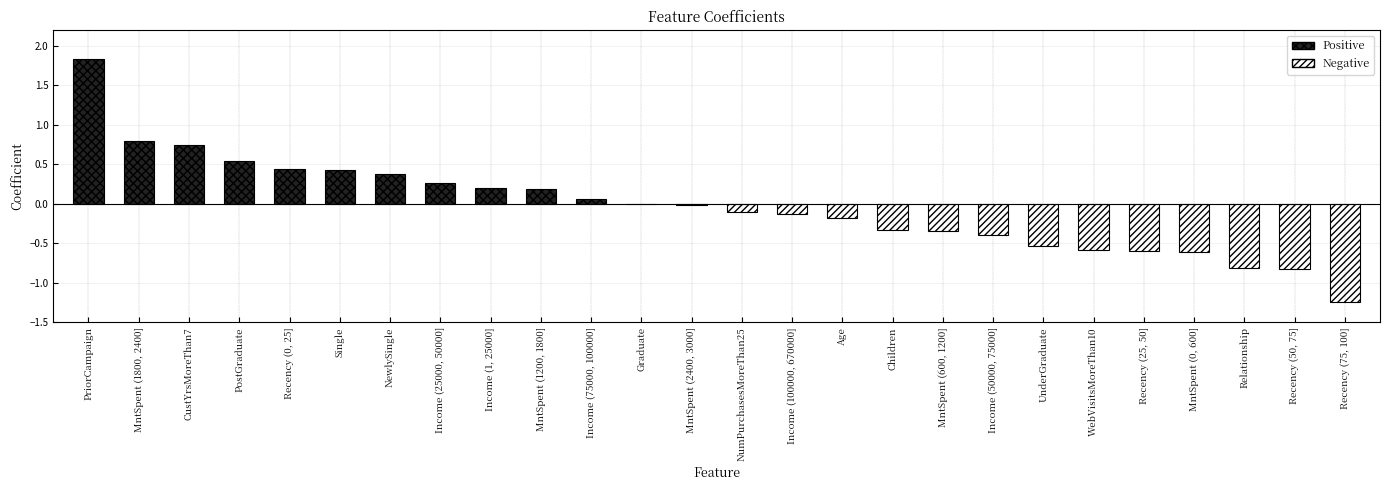

Which category has the highest value across all series?

PriorCampaign